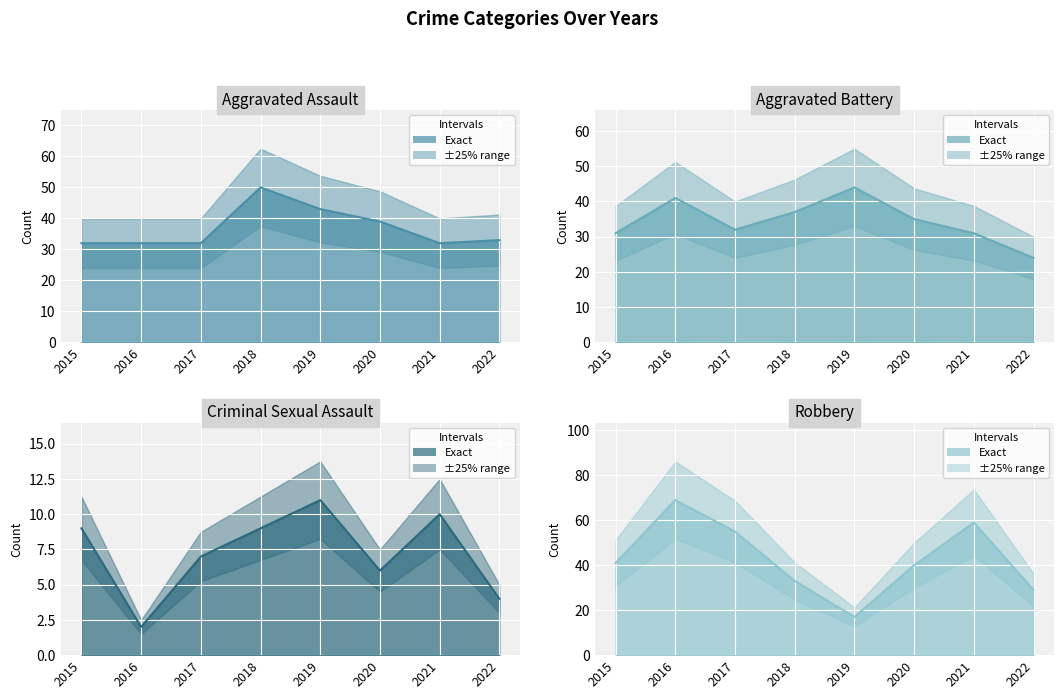

In Robbery, how many points are lower than both neighbors (excluding endpoints)?

1